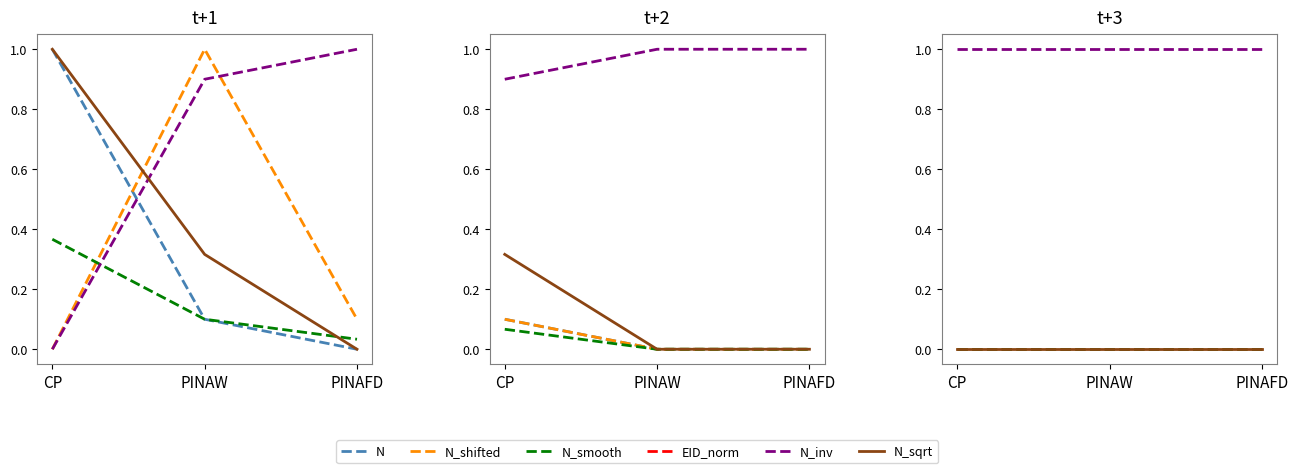

How many distinct data groups are displayed?

6